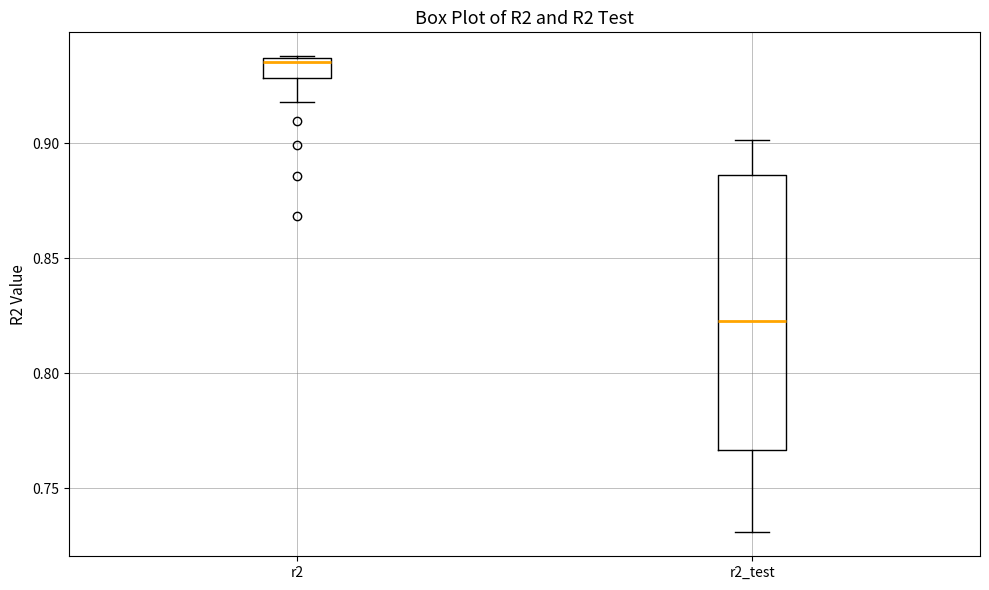

Where is the lower edge of the box for r2 on the y-axis? The values are not printed on the chart, so give them approximately, as read against the axis.

0.930